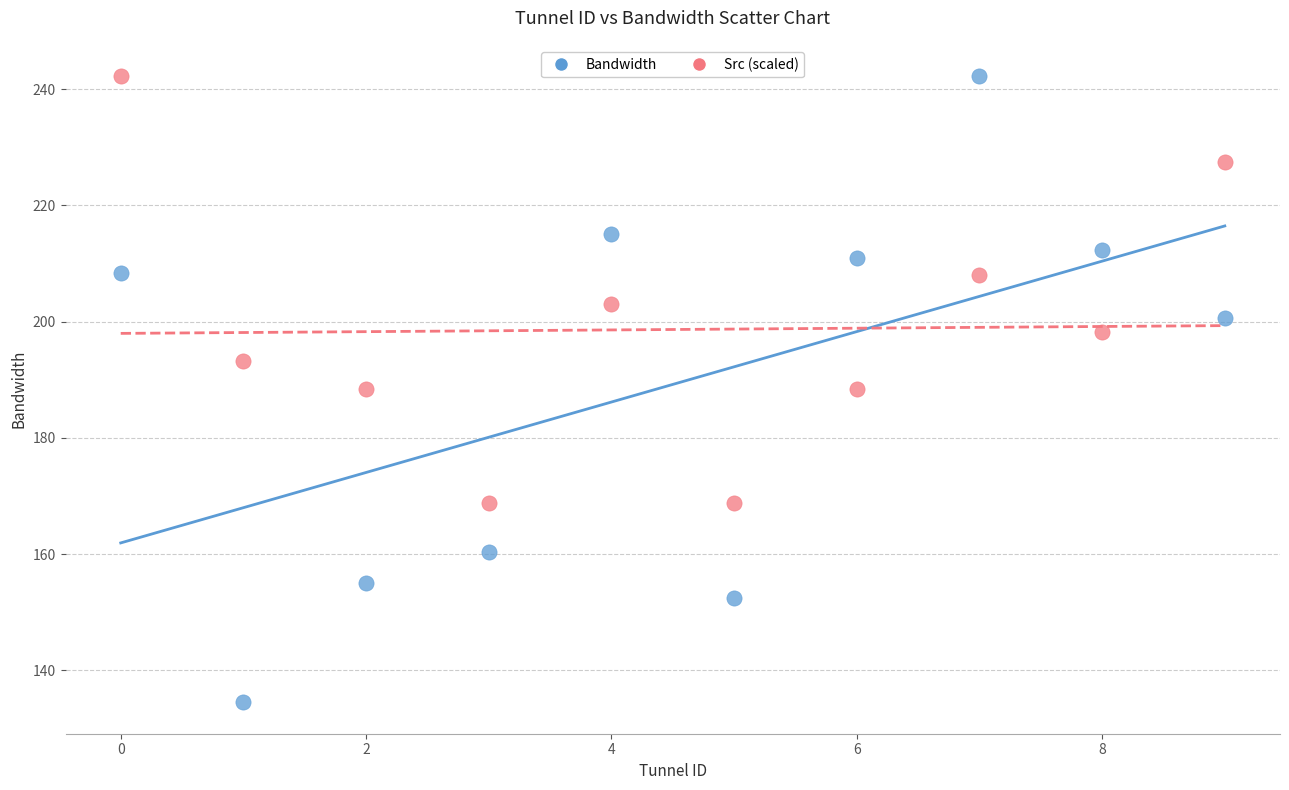

Which series reaches the minimum Y coordinate?

Bandwidth